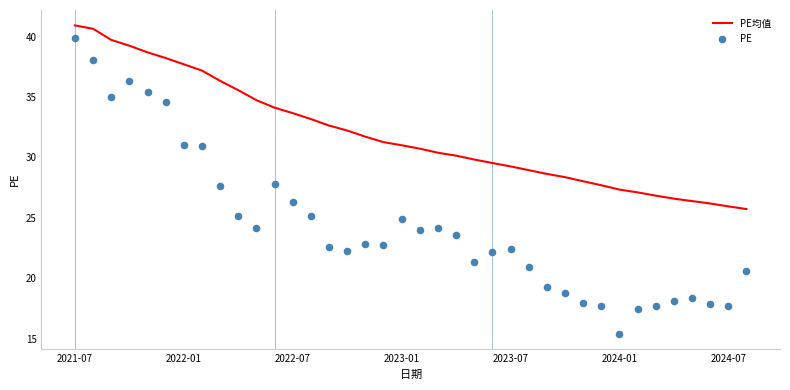

Which series has the widest spread of Y values?

PE